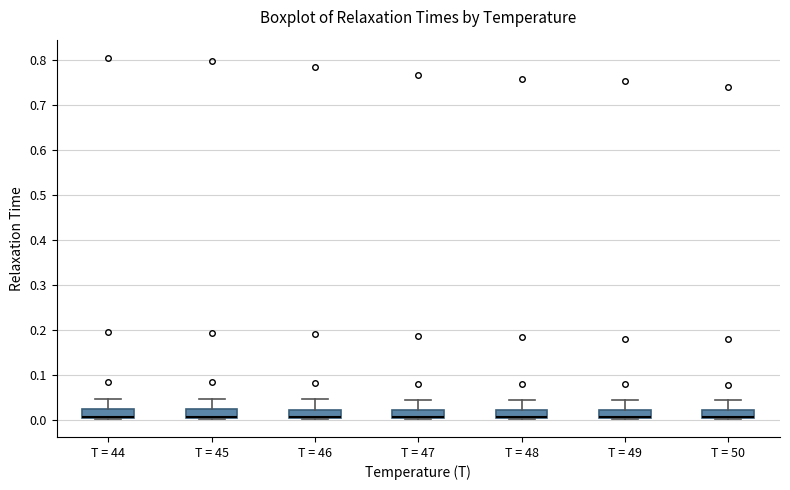

Where is the upper edge of the box for T = 48 on the y-axis? The values are not printed on the chart, so give them approximately, as read against the axis.

0.02